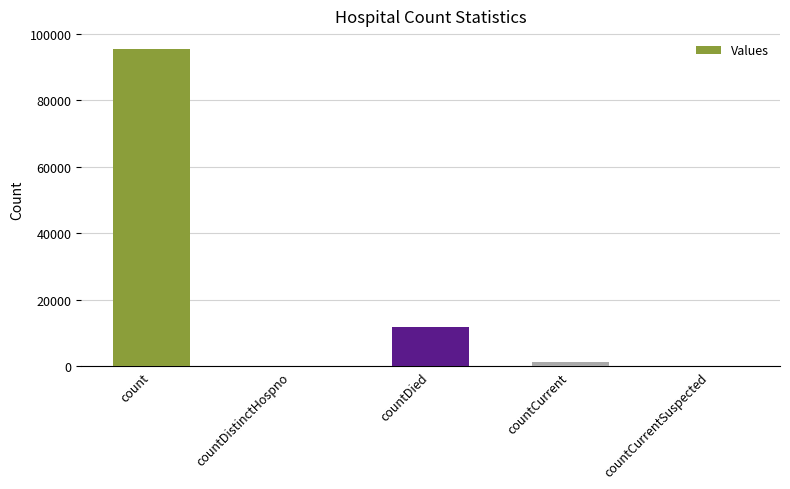

Are the bars grouped side by side (vs. stacked)?

No